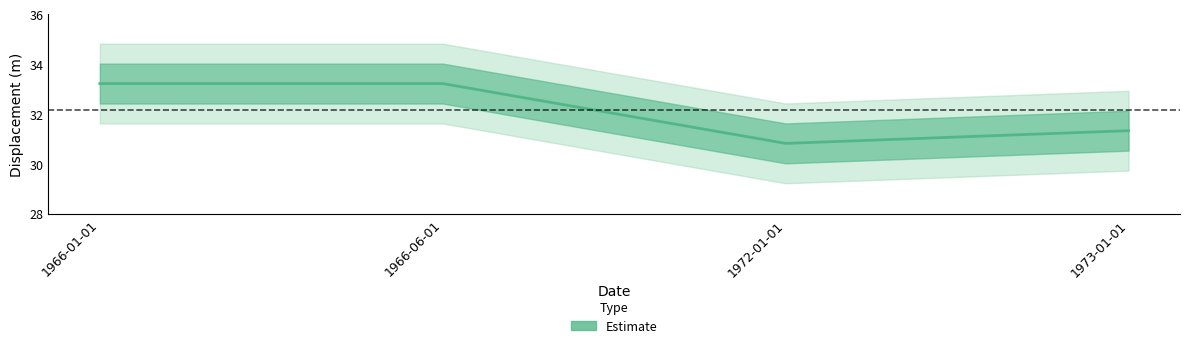

True or false: there are more than 2 points higher than both neighbors.

False